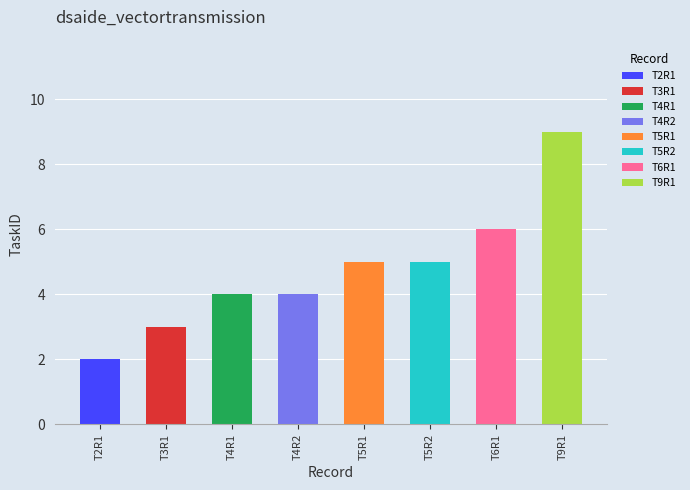

Where does the data first go above 5?

T6R1